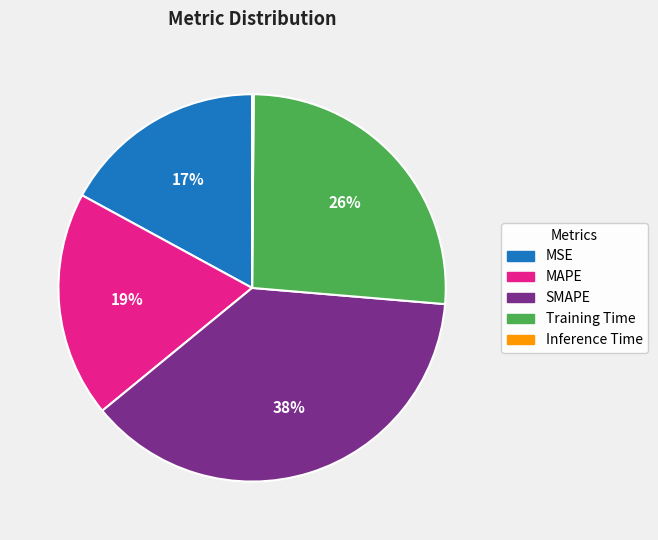

To the nearest percent, what portion does SMAPE represent?

38%